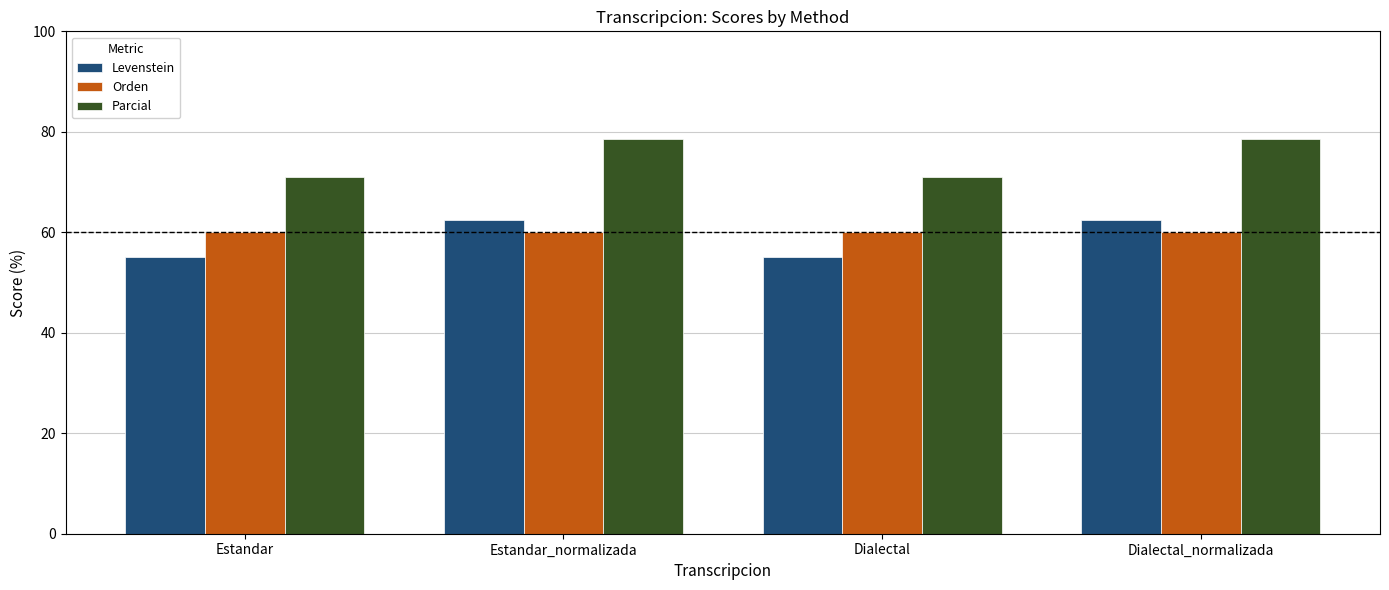

How many bars are there in total?

12